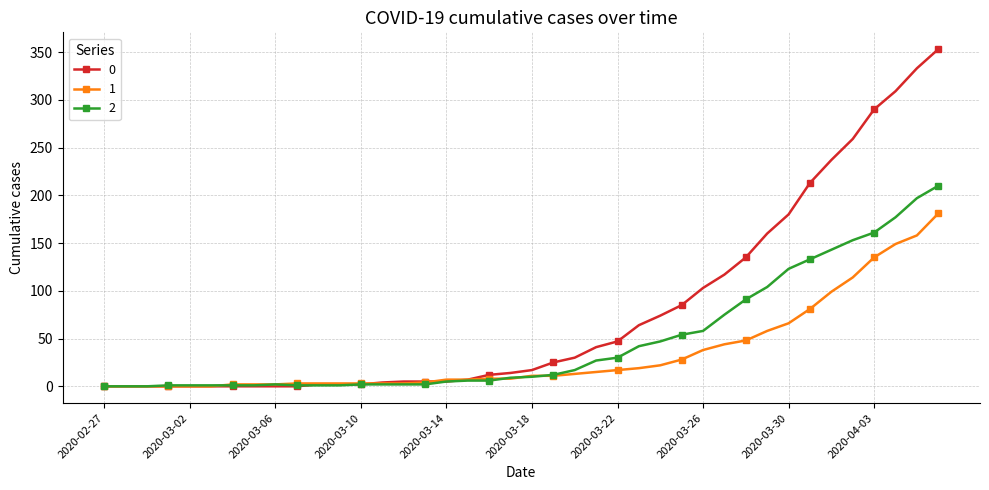

How many lines are shown in the chart?

3